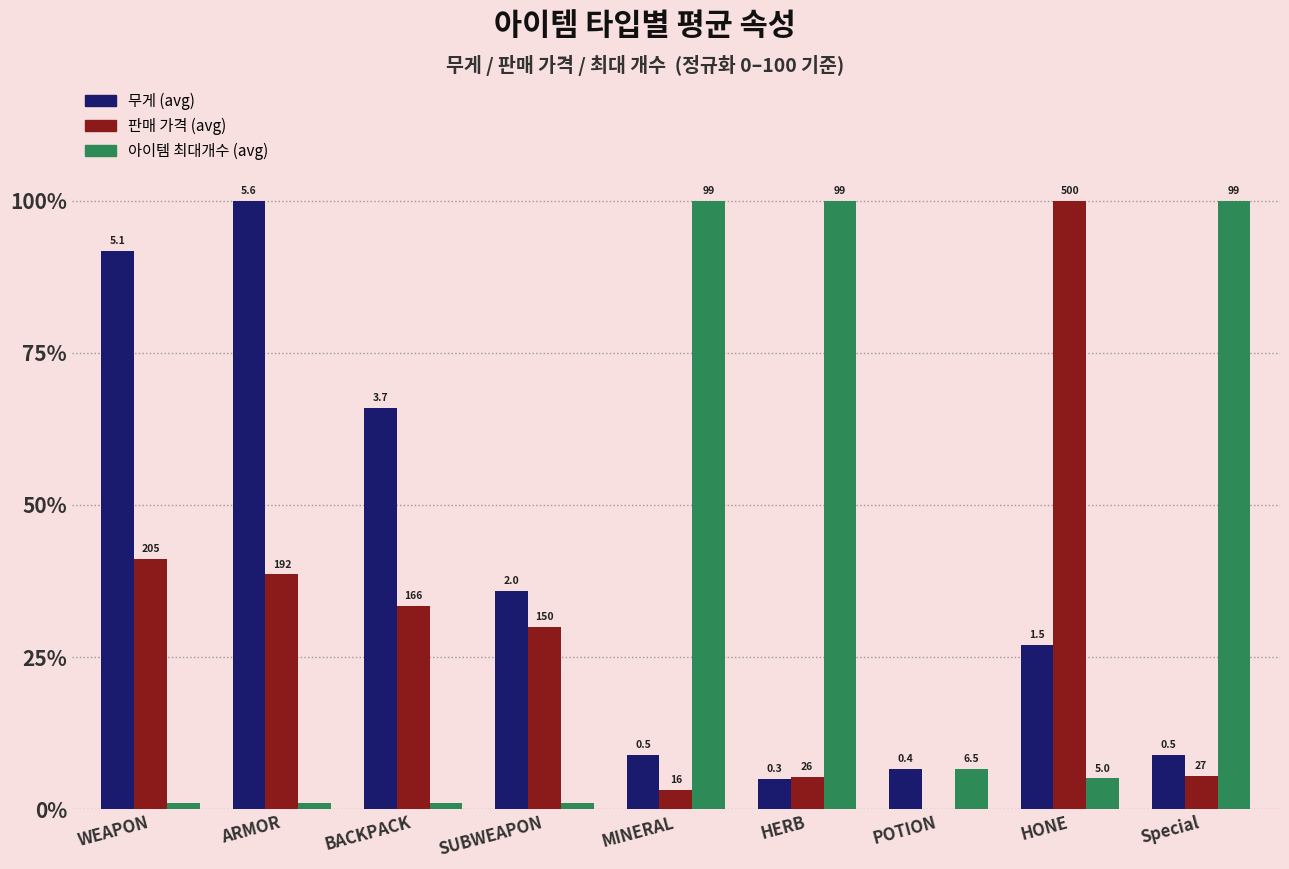

How many groups of bars are there?

9